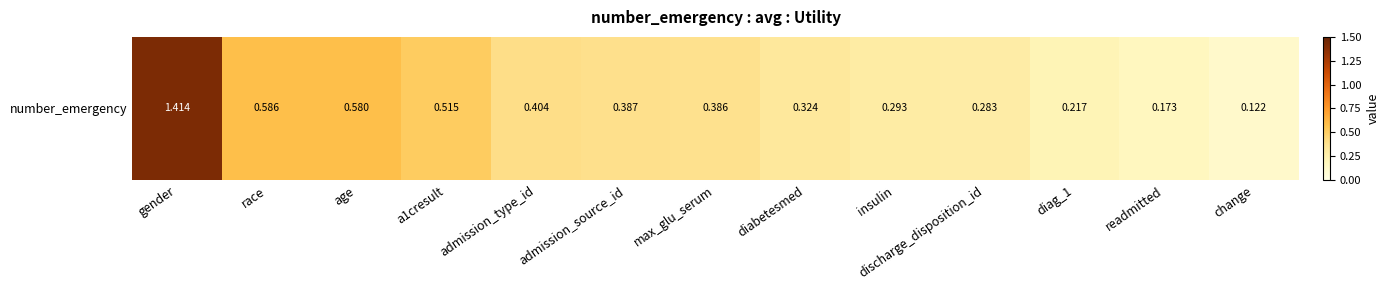

Is it true that the value at age is 0.9?

False